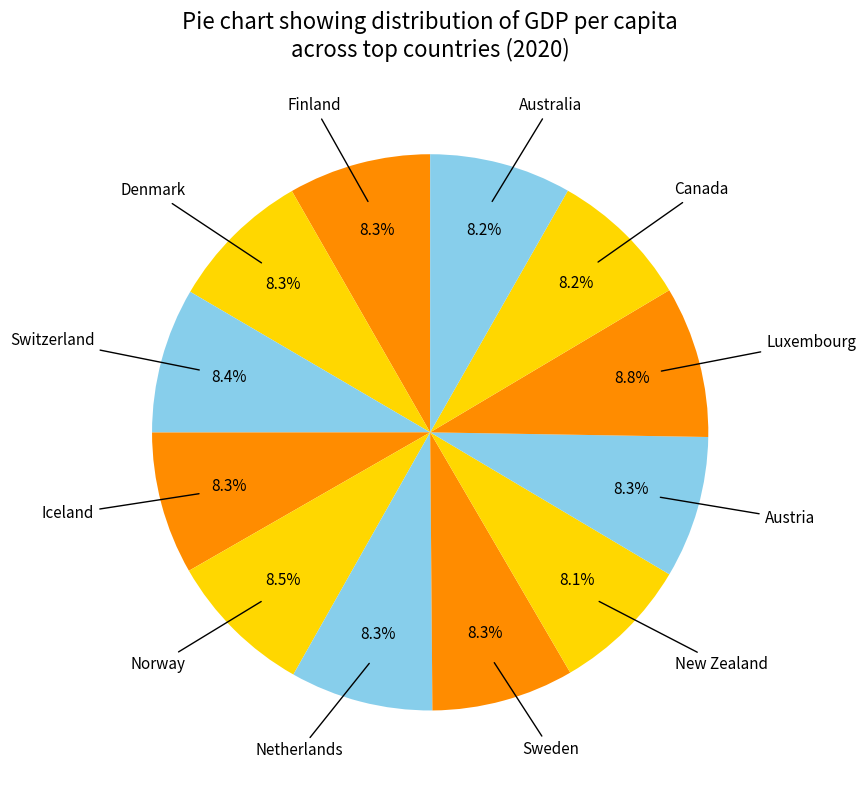

How much of the chart is everything except Denmark?

91.7%